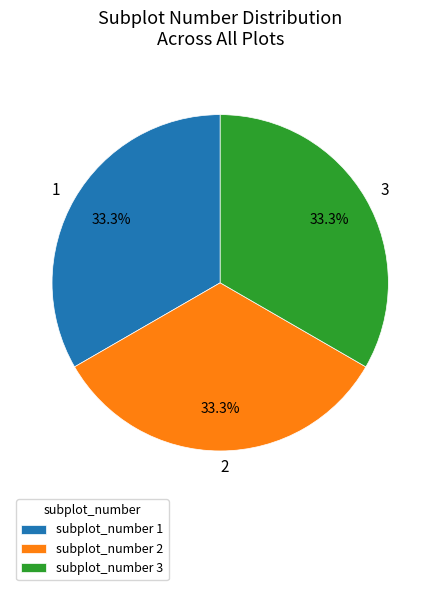

Is there any slice that represents more than half of the pie?

No